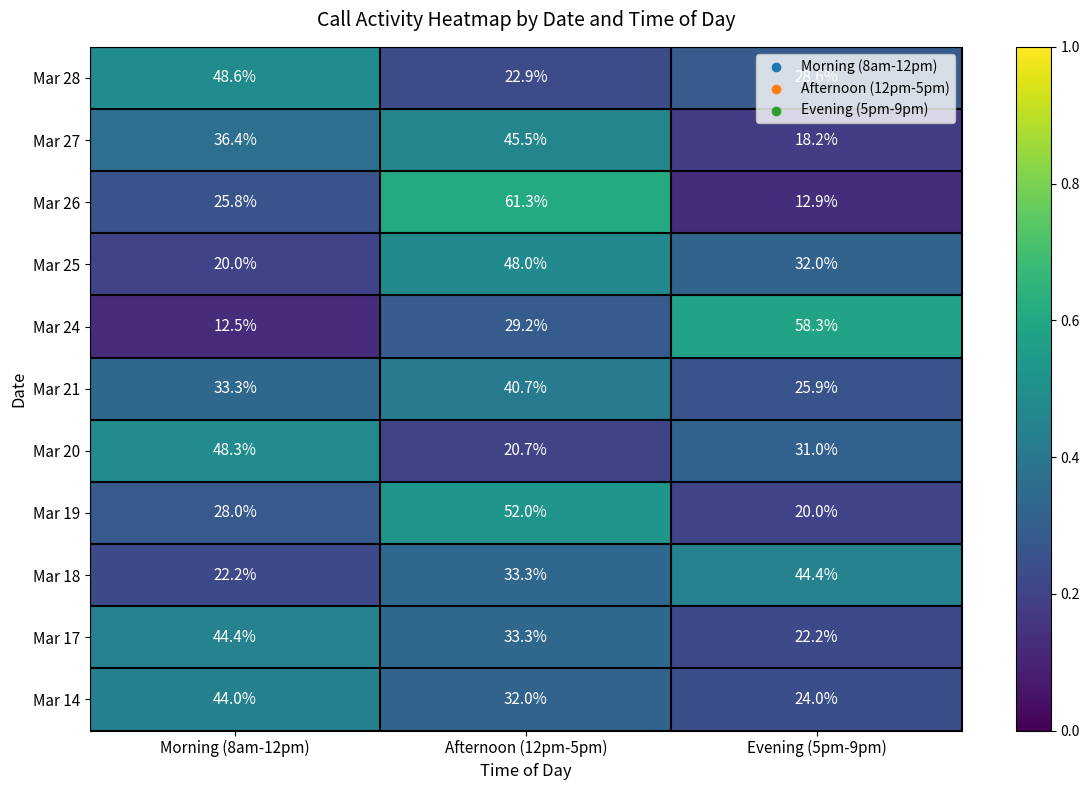

At which label does Mar 14 first exceed 32?

Morning (8am-12pm)